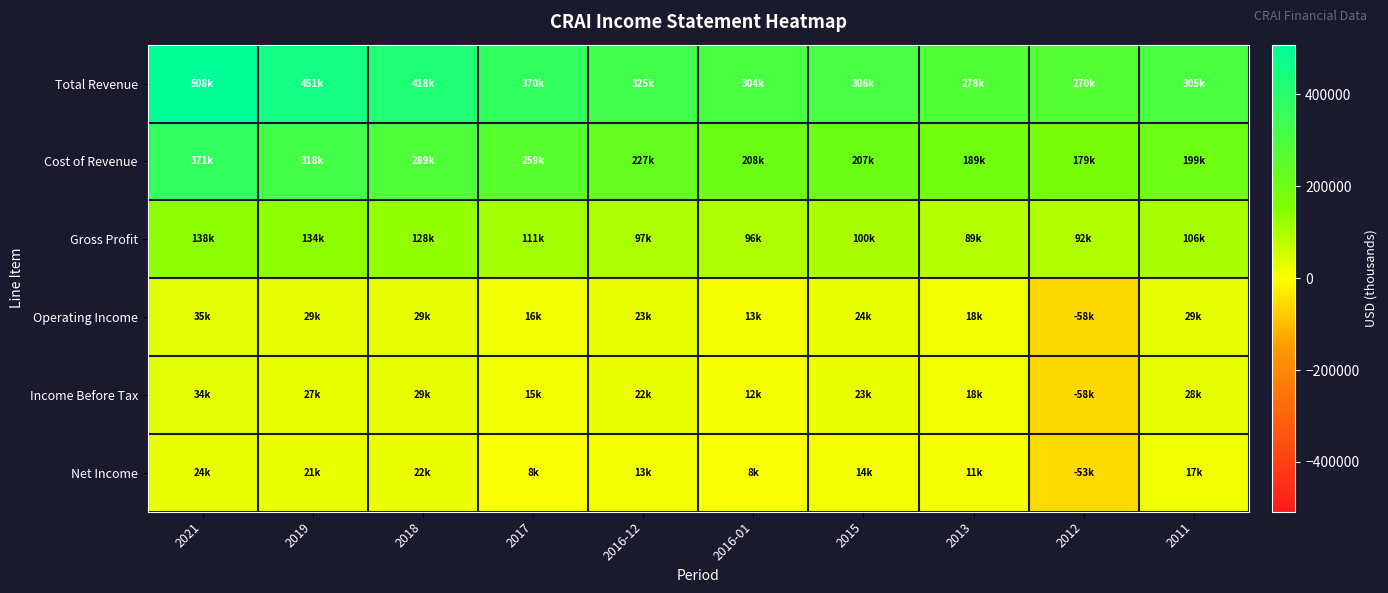

What is the smallest value displayed?

-58000